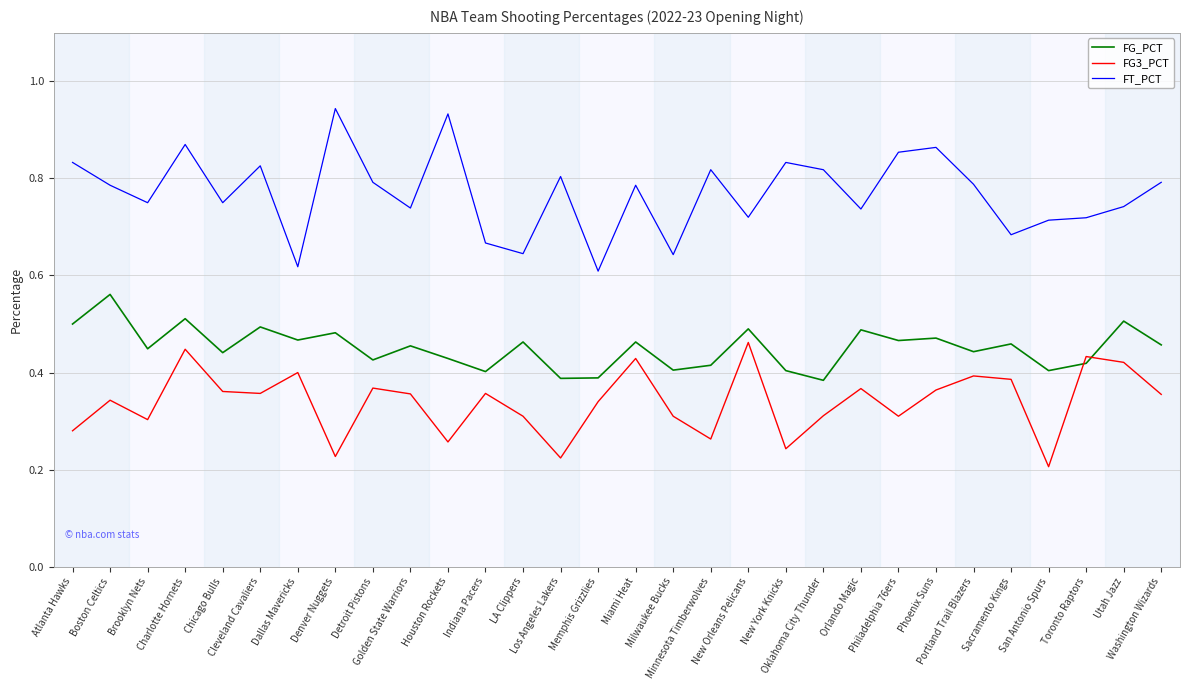

Rank the series by their average value, from lowest to highest.

FG3_PCT, FG_PCT, FT_PCT